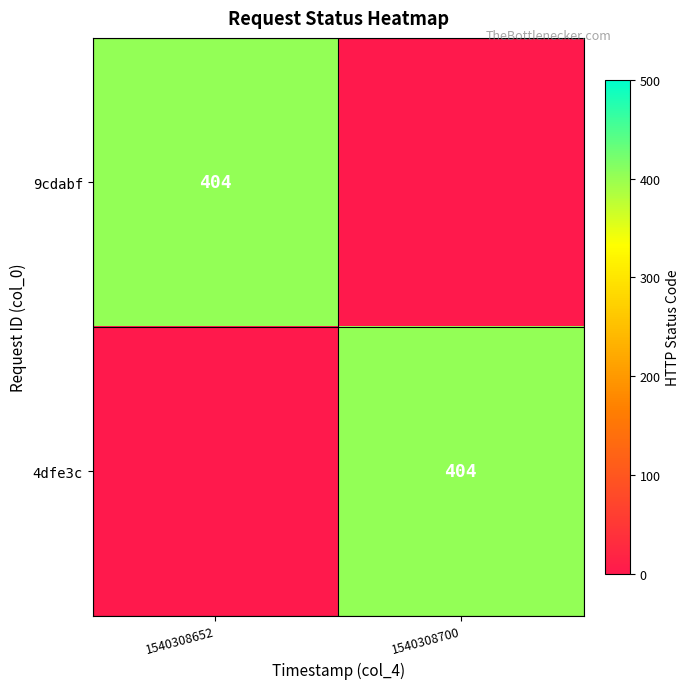

The value of 4dfe3c at 1540308700 is 618. True or false?

False